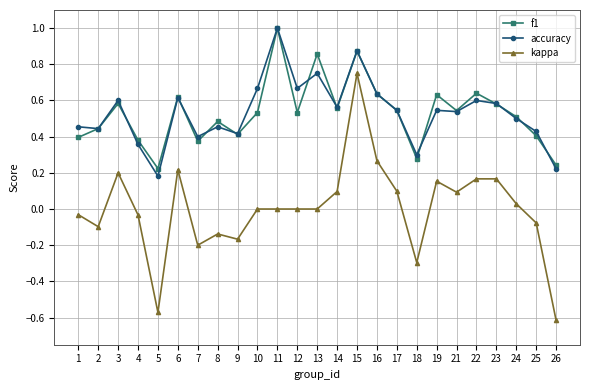

True or false: kappa and accuracy cross at least once.

False